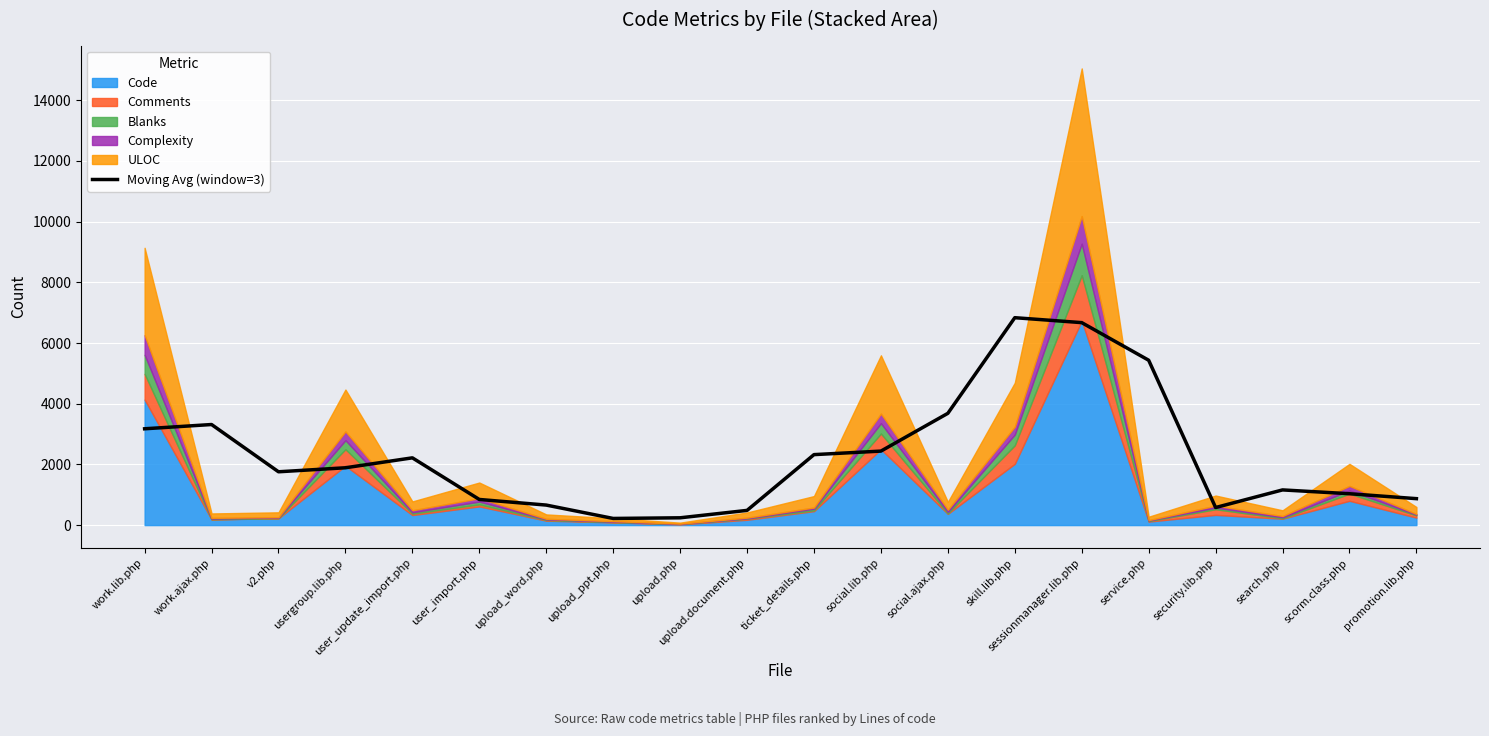

The chart shows a value of 240.7 at upload.php. True or false?

True